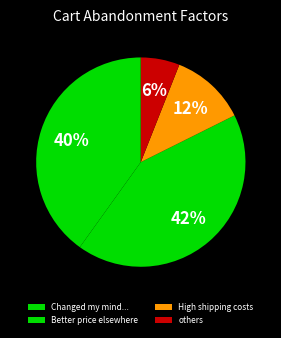

To the nearest percent, what percentage of the pie is others?

6%